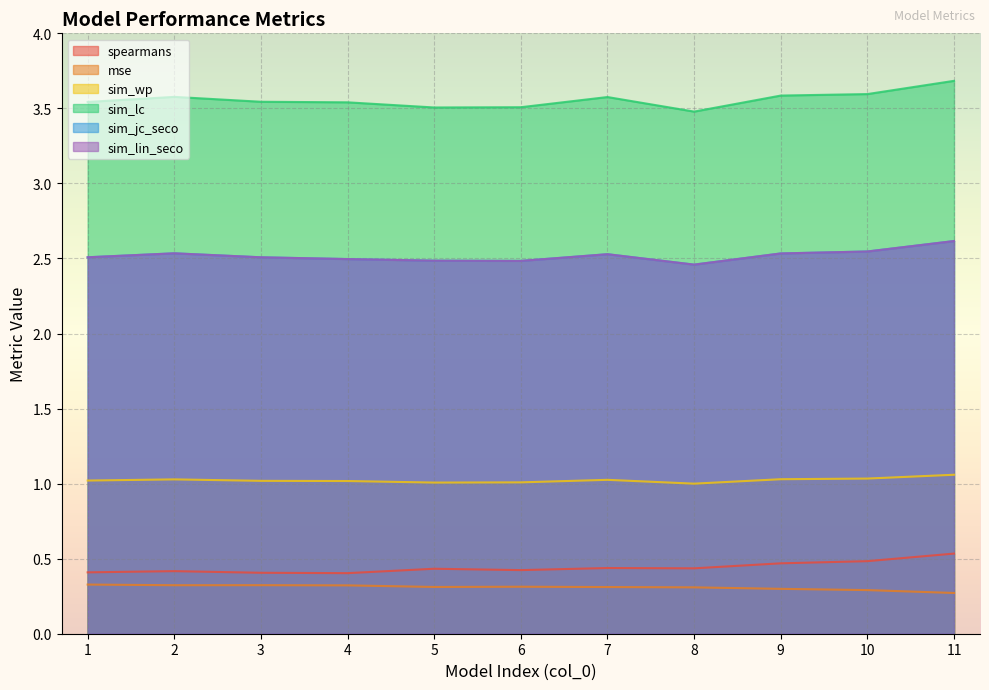

What is the maximum value shown in the chart?

3.7